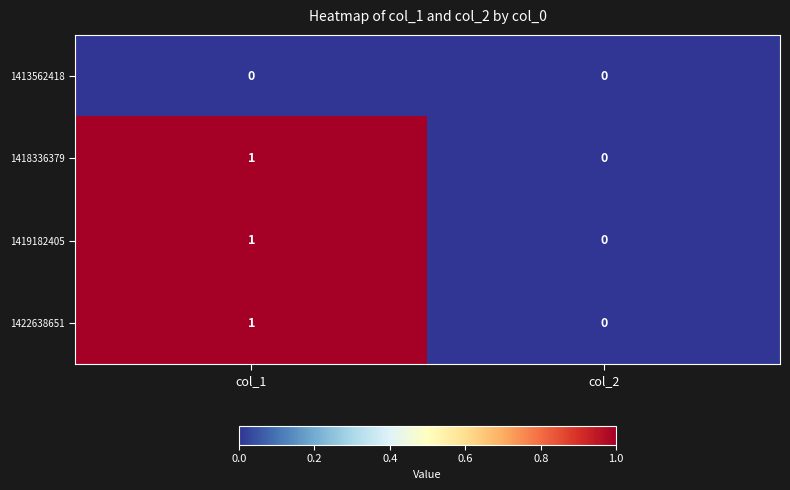

Where is 1422638651 nearest to the value 0?

col_2